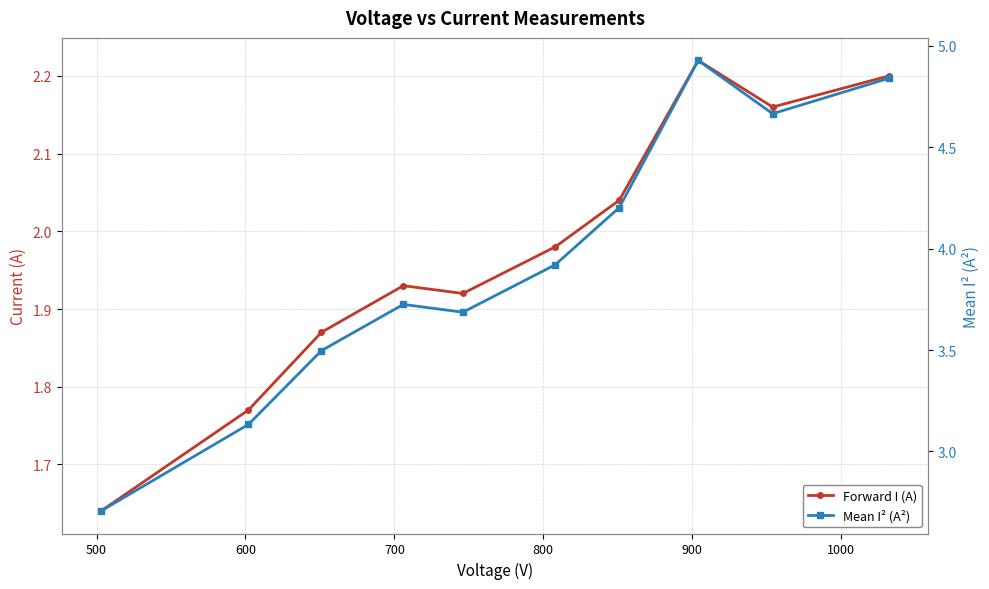

True or false: Forward I (A) and Mean I² (A²) cross at least once.

False